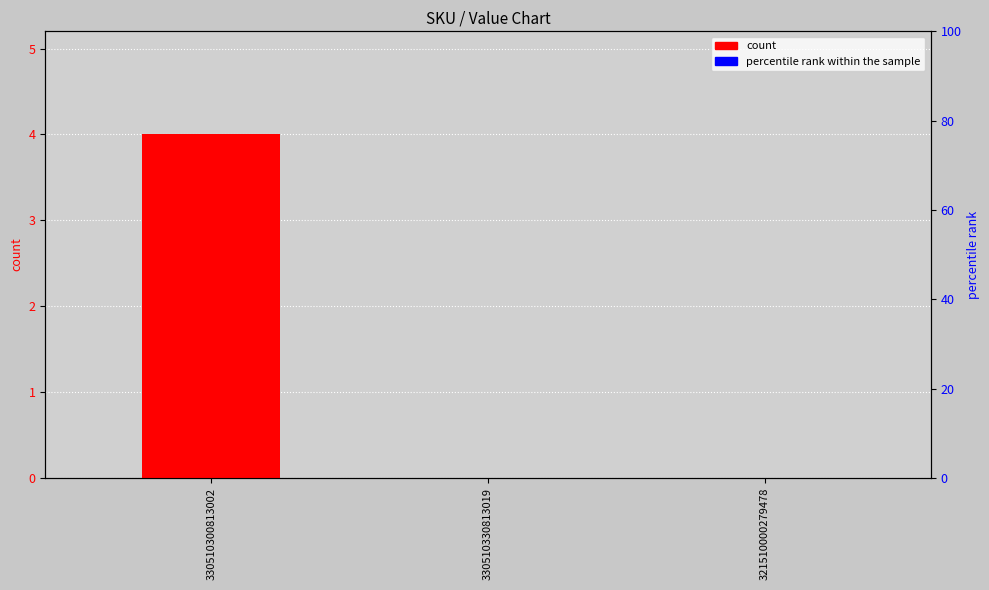

Does the chart contain any negative values?

No